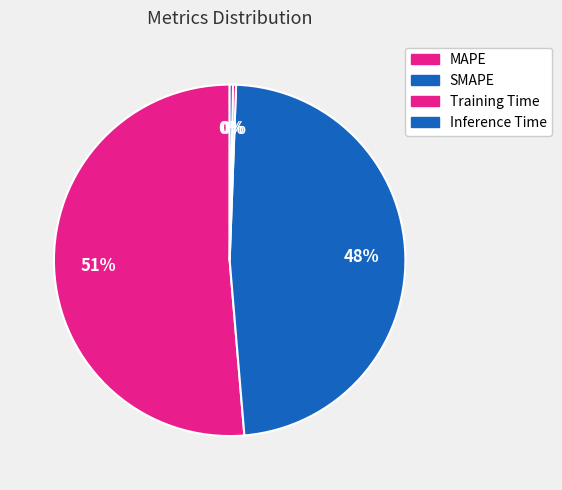

Is there a majority slice in this chart?

Yes